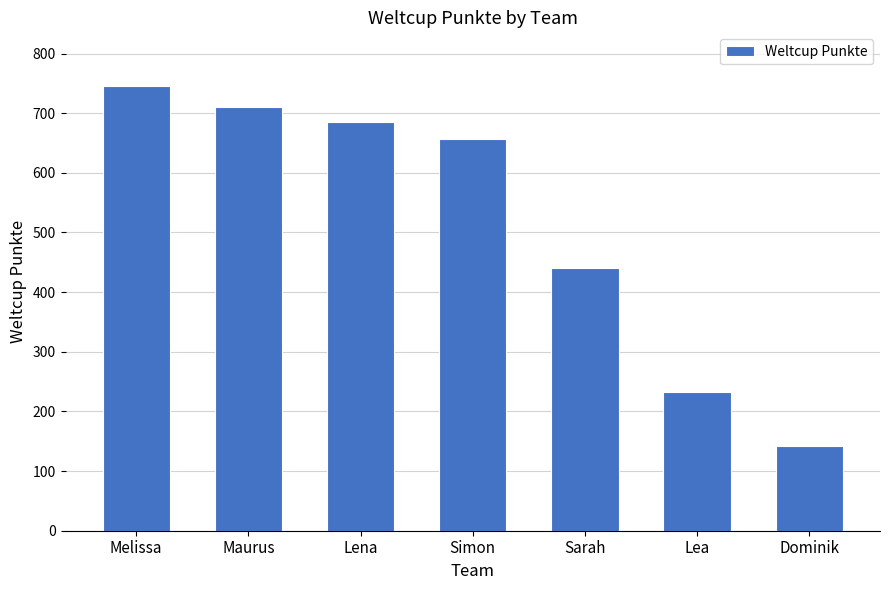

What is the greatest value displayed?

746